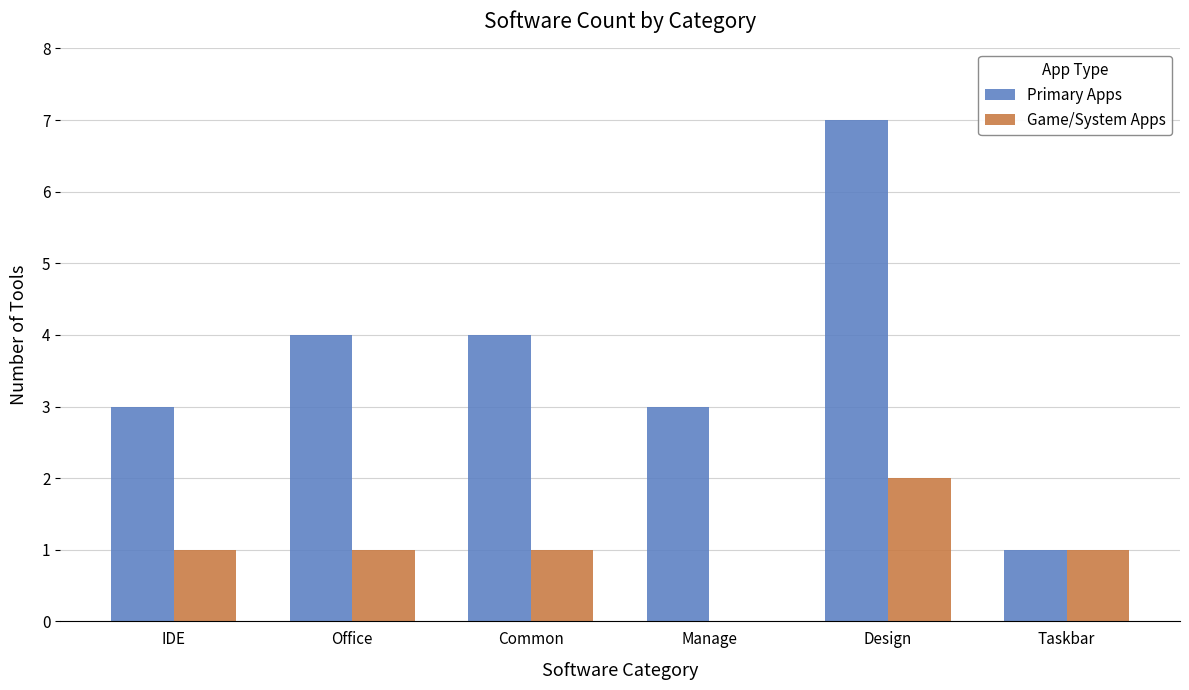

Is the value of Game/System Apps at Office greater than the value of Primary Apps at Common?

No